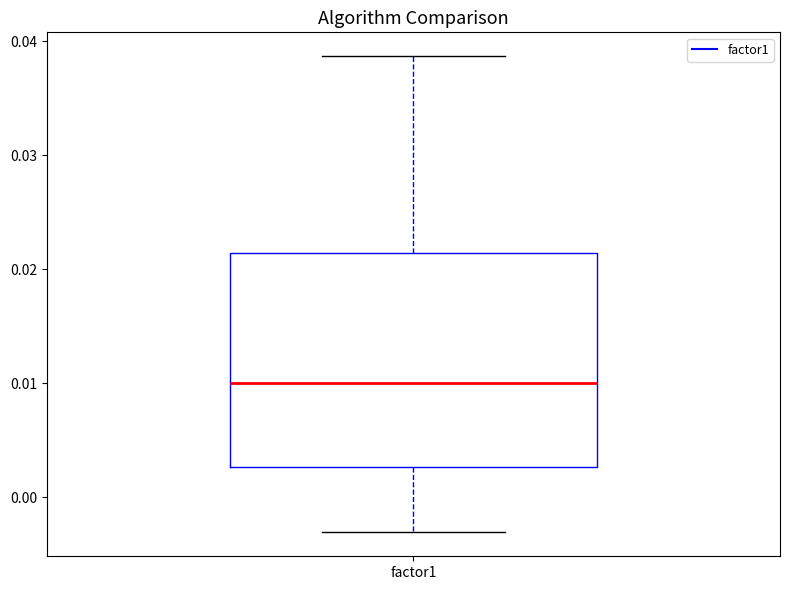

Transcribe this box plot: give where the median line is, the range the box spans, and where the two whiskers end, as read against the y-axis. The values are not printed on the chart, so give them approximately, as read against the axis.

median 0.010, box 0.003 to 0.021, whiskers -0.003 to 0.039